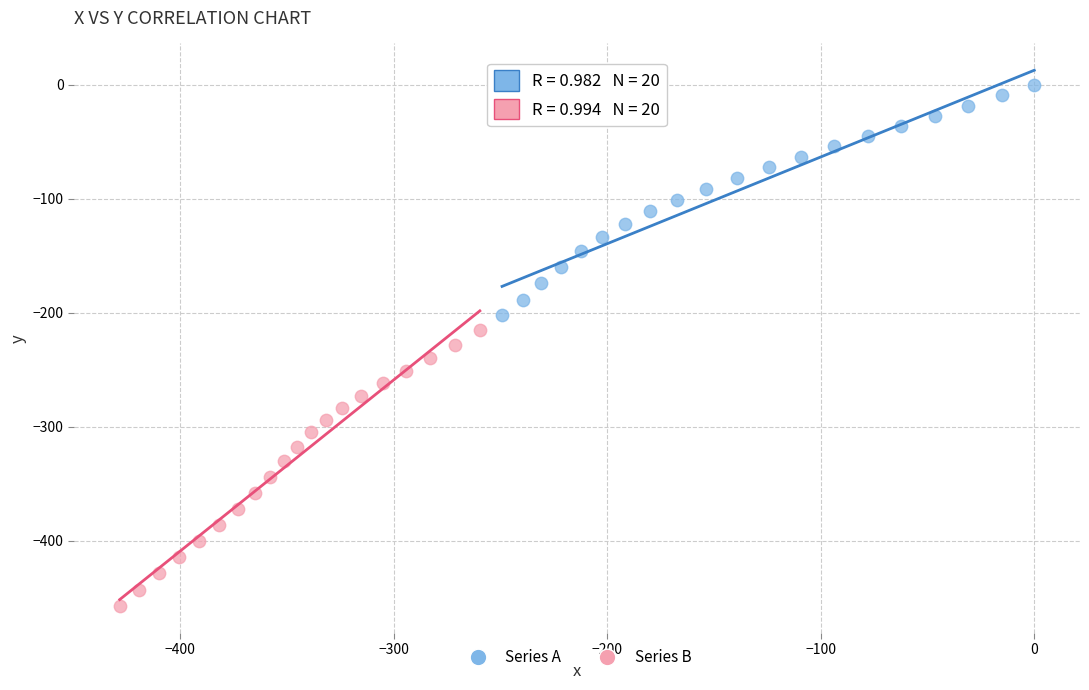

Which series contains the highest Y value?

Series A